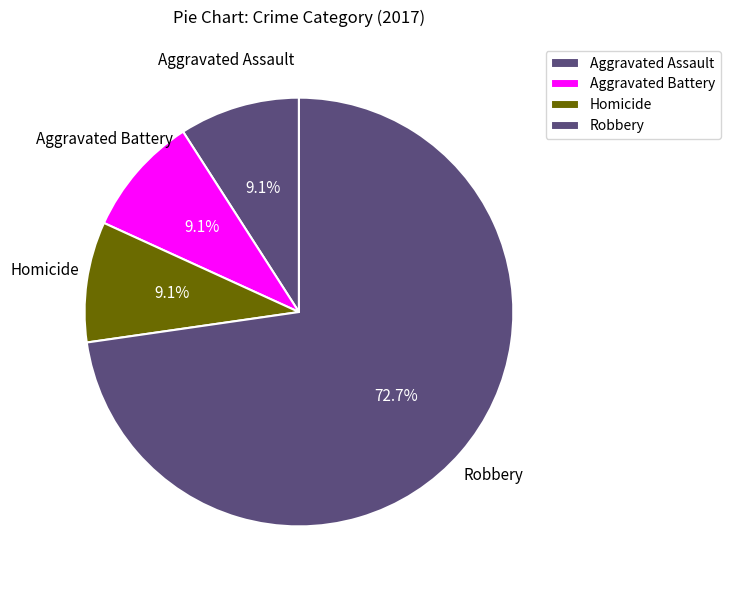

True or false: Homicide accounts for 9% of the total.

True